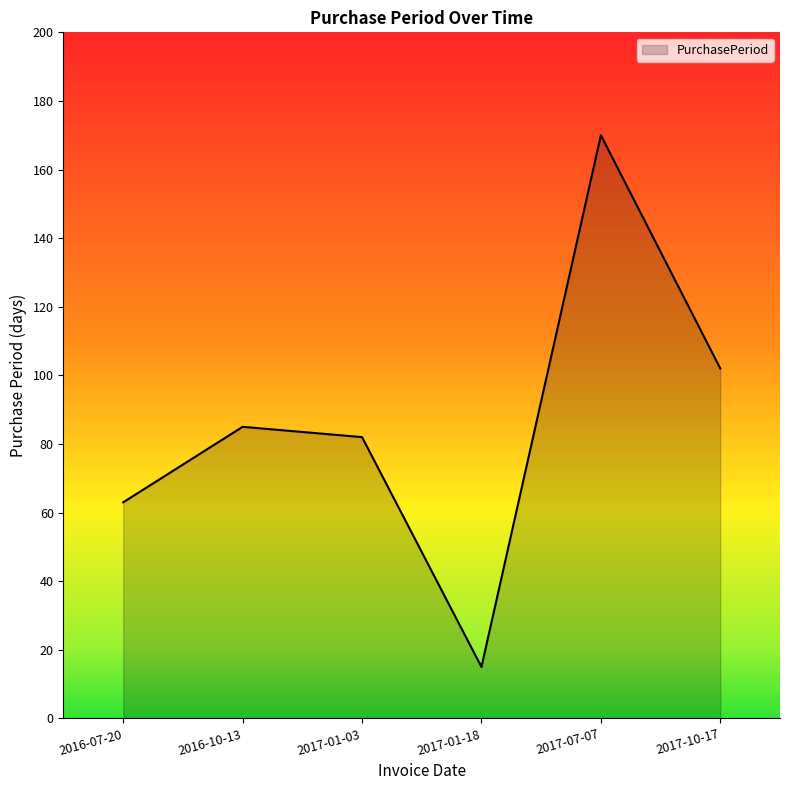

How many interior local valleys (lower than both neighbors) does the data have?

1